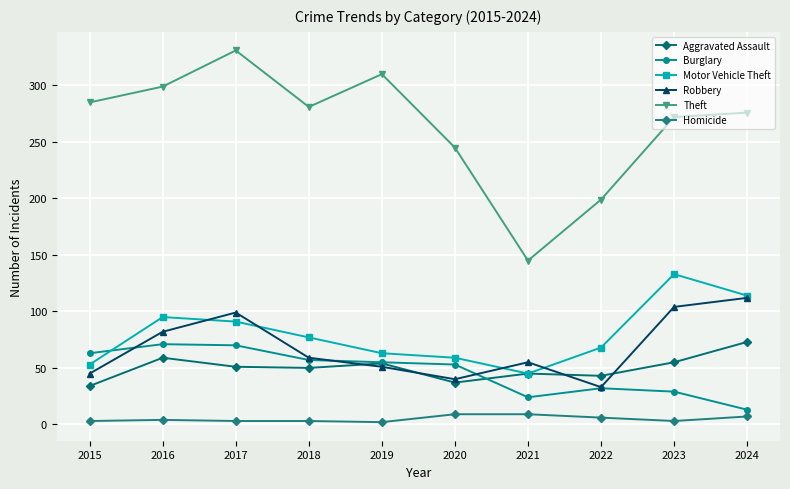

What is the value of the Homicide point at the 8th from the left?

6